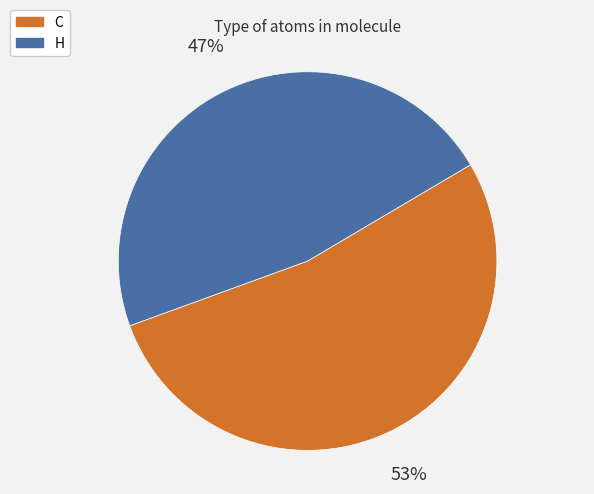

To the nearest percent, what is the average slice percentage?

50%